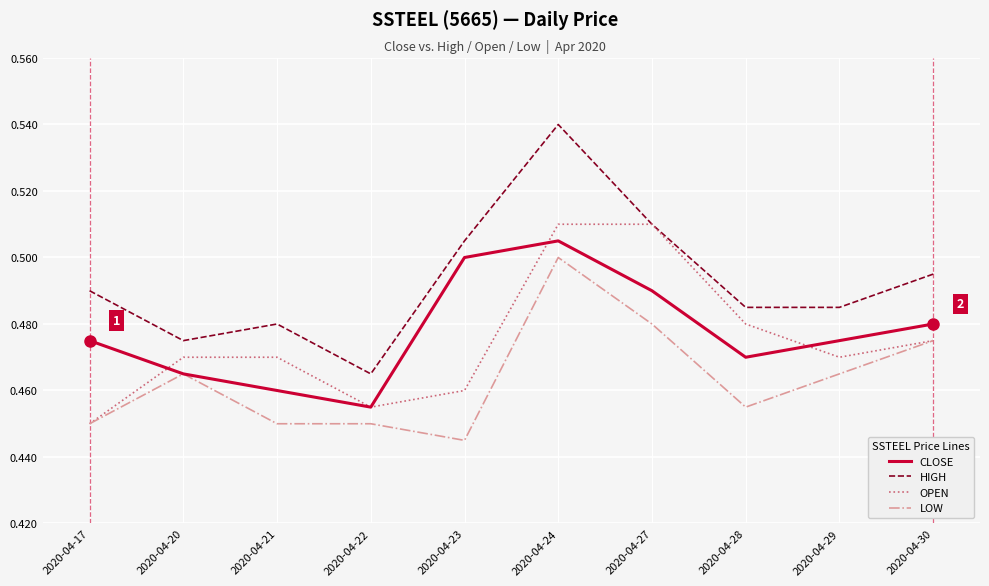

Is it true that CLOSE equals 0.5 at 2020-04-27?

True